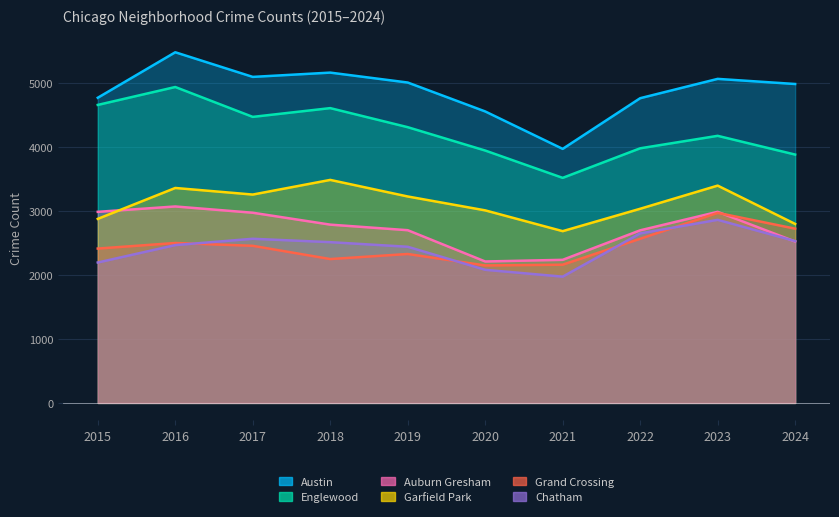

Is the value of Grand Crossing at 2018 greater than the value of Garfield Park at 2023?

No